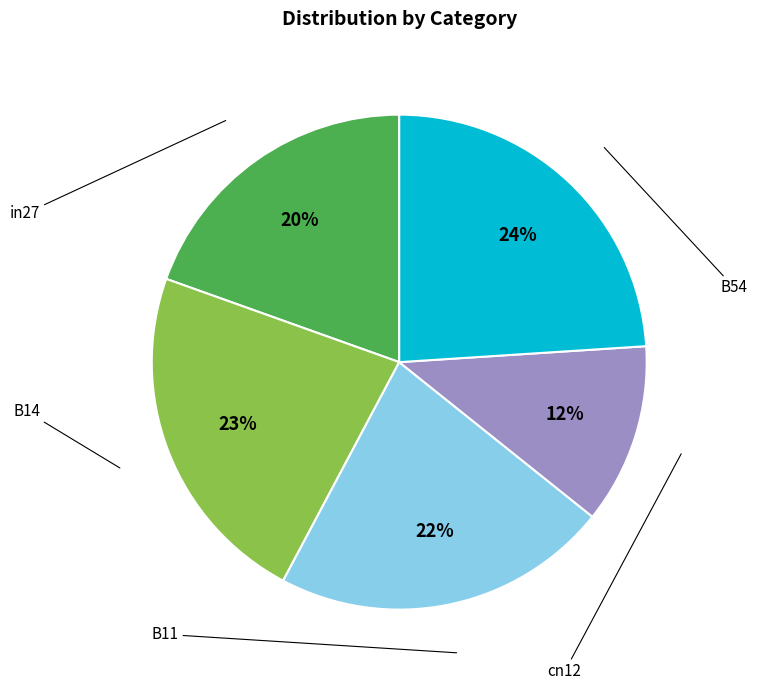

Rank the categories by value from lowest to highest.

cn12, in27, B11, B14, B54